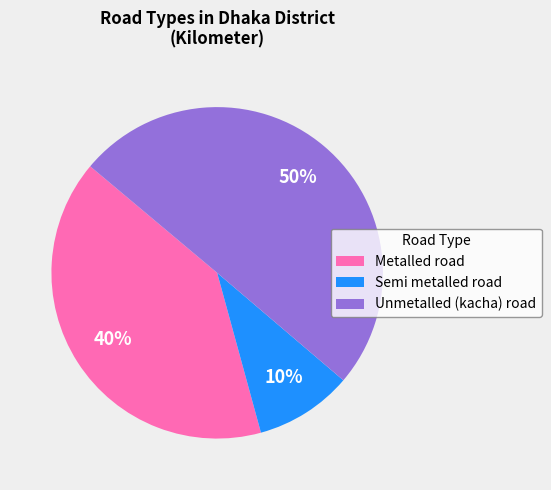

To the nearest percent, what portion does Unmetalled (kacha) road represent?

50%